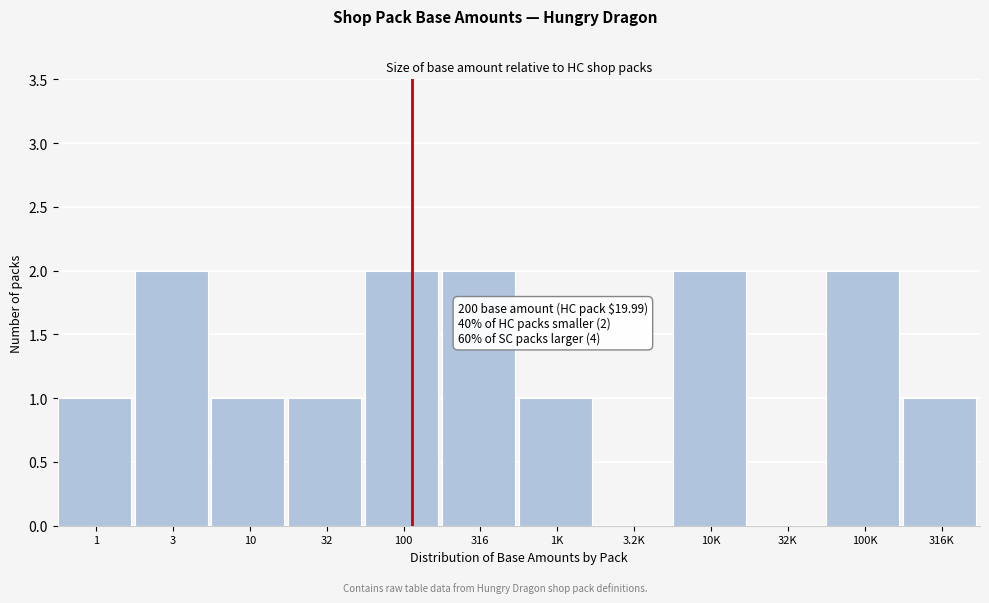

Reading left to right, list all the values displayed in this chart.

1=1	3=2	10=1	32=1	100=2	316=2	1K=1	3.2K=0	10K=2	32K=0	100K=2	316K=1